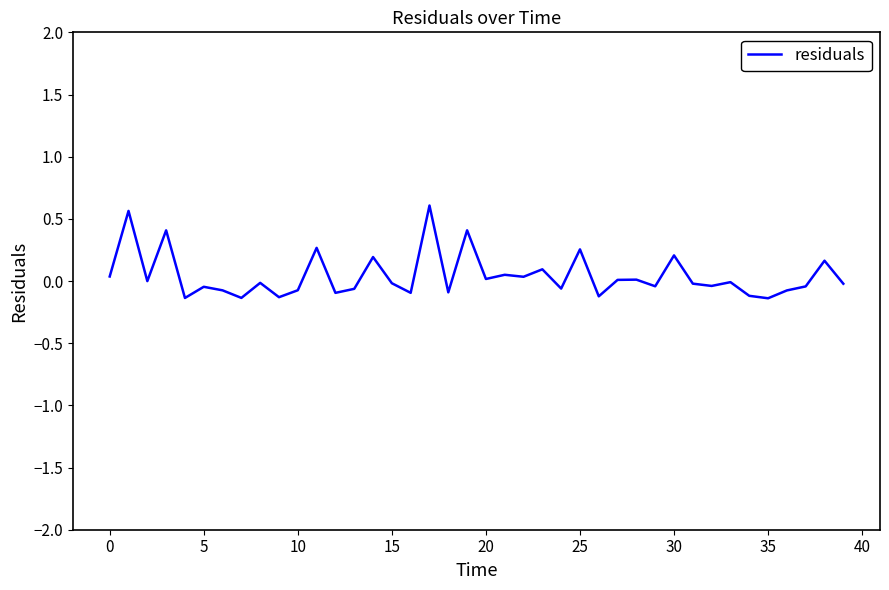

What is the difference between the maximum and minimum values?

0.7